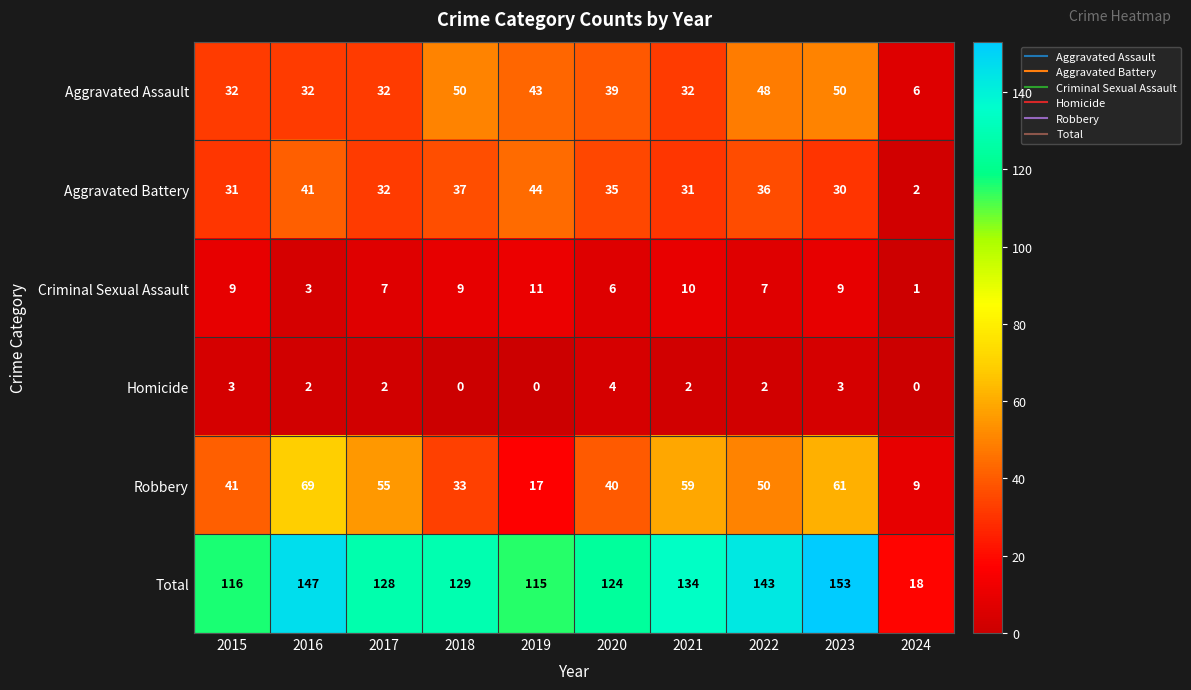

The Aggravated Battery series shows 3 at 2024. True or false?

False